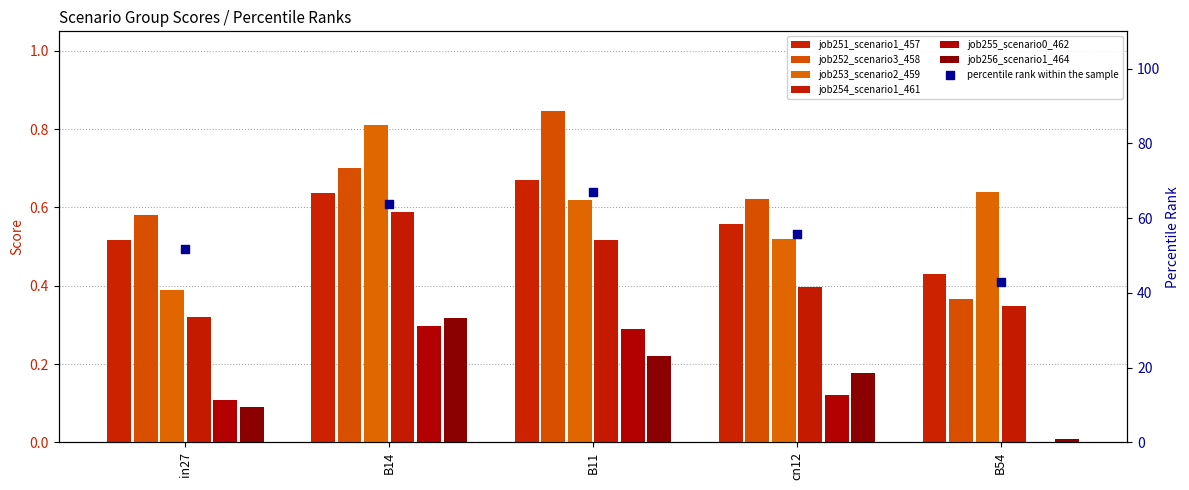

Which series has the largest Y range (max minus min)?

job252_scenario3_458